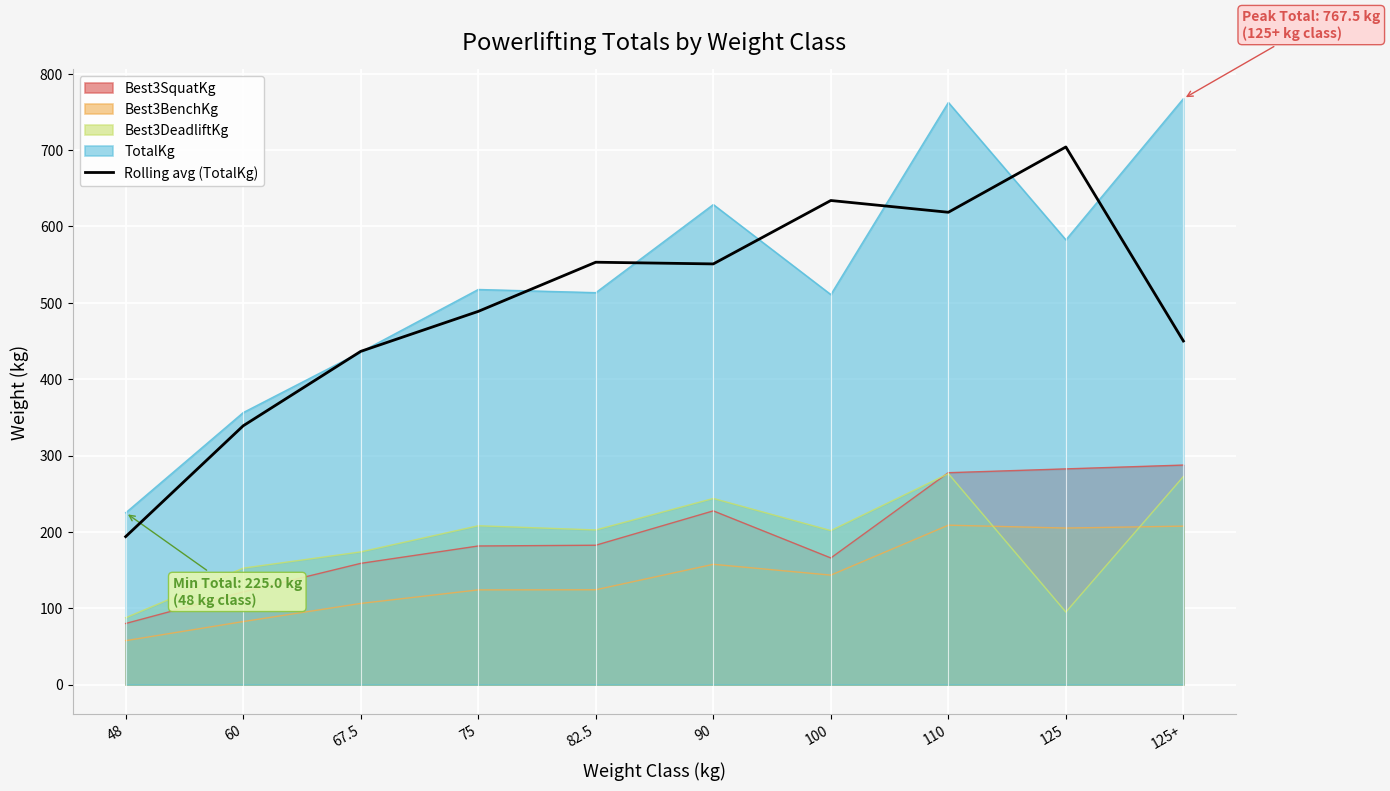

What is the difference between the highest and lowest values at 48?

167.5